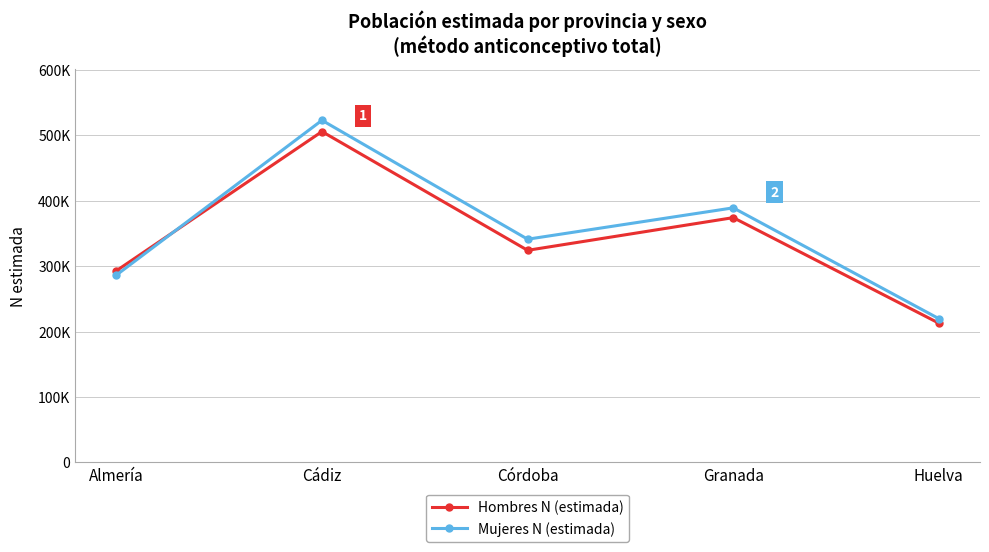

What is the approximate value of Hombres N (estimada) at Granada, to the nearest 50?

374000